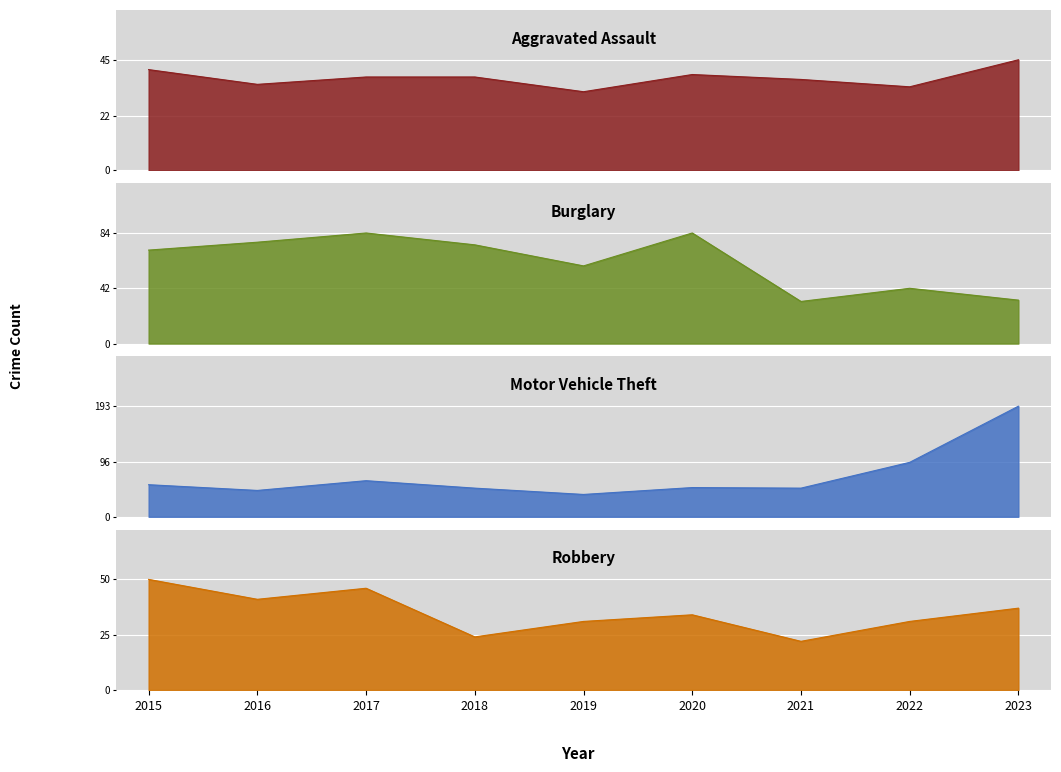

What is the difference between the highest and lowest values at 2023?

160